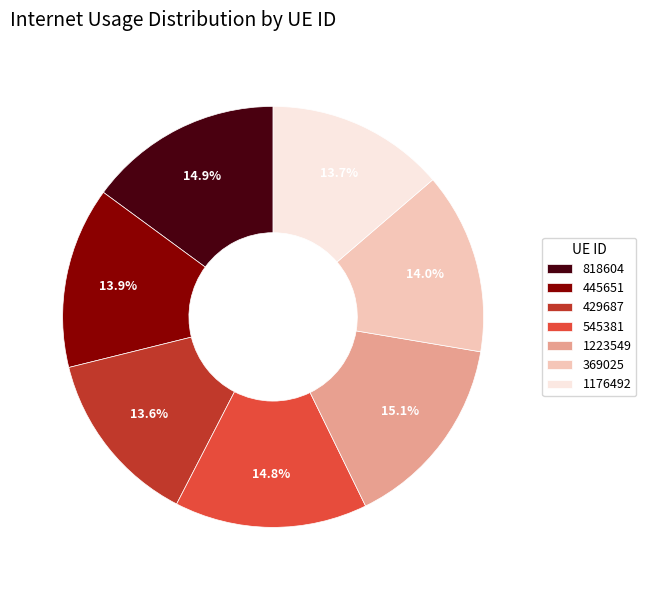

To the nearest percent, what percentage of the pie is 429687?

14%